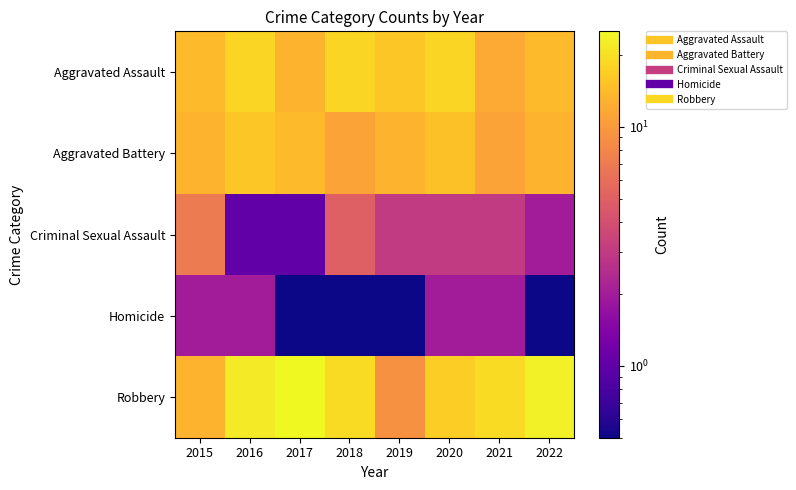

Between 2018 and 2019, which series saw the biggest shift?

Robbery